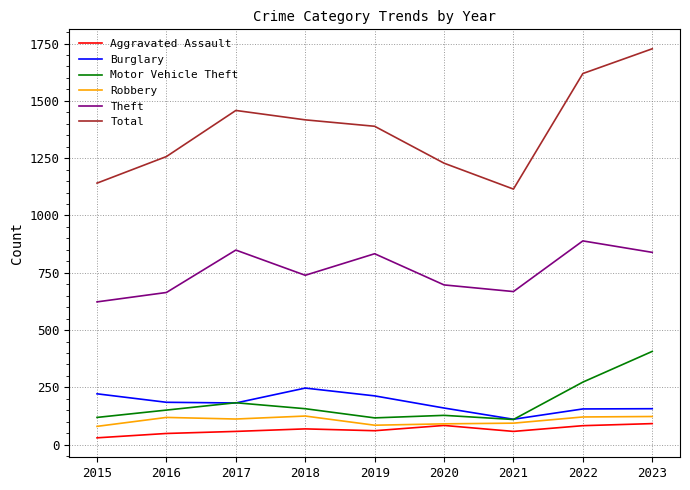

Which series has the widest spread of values?

Total